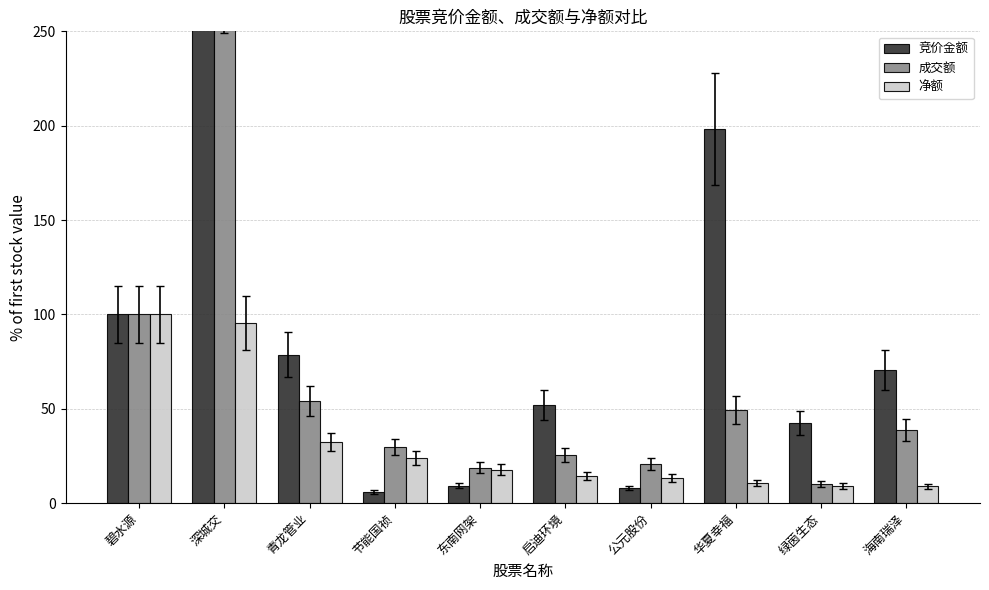

Is it true that 净额 equals 14.0 at 海南瑞泽?

False